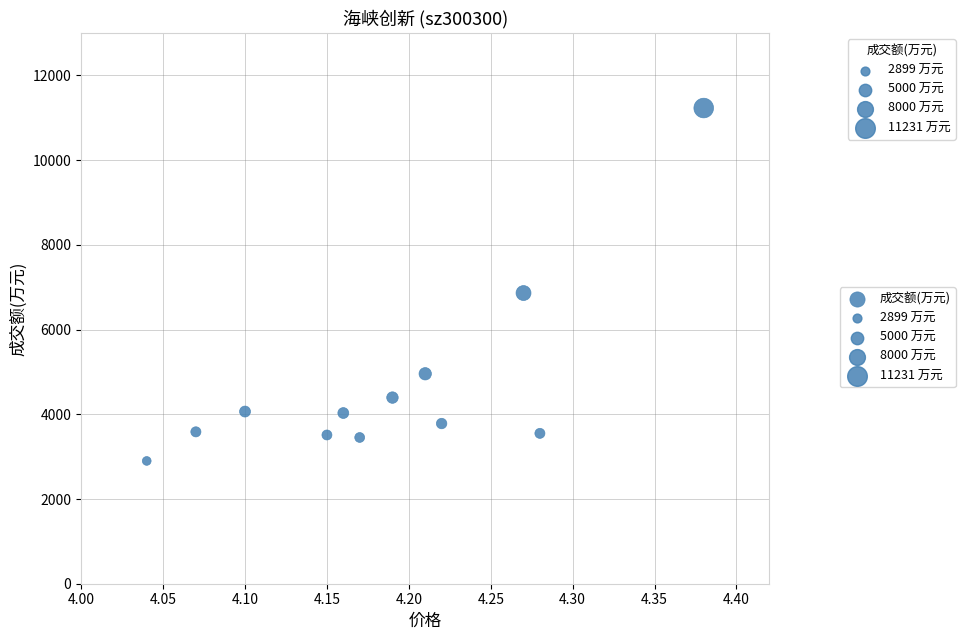

What Y value in the scatter plot is closest to 7065?

6863